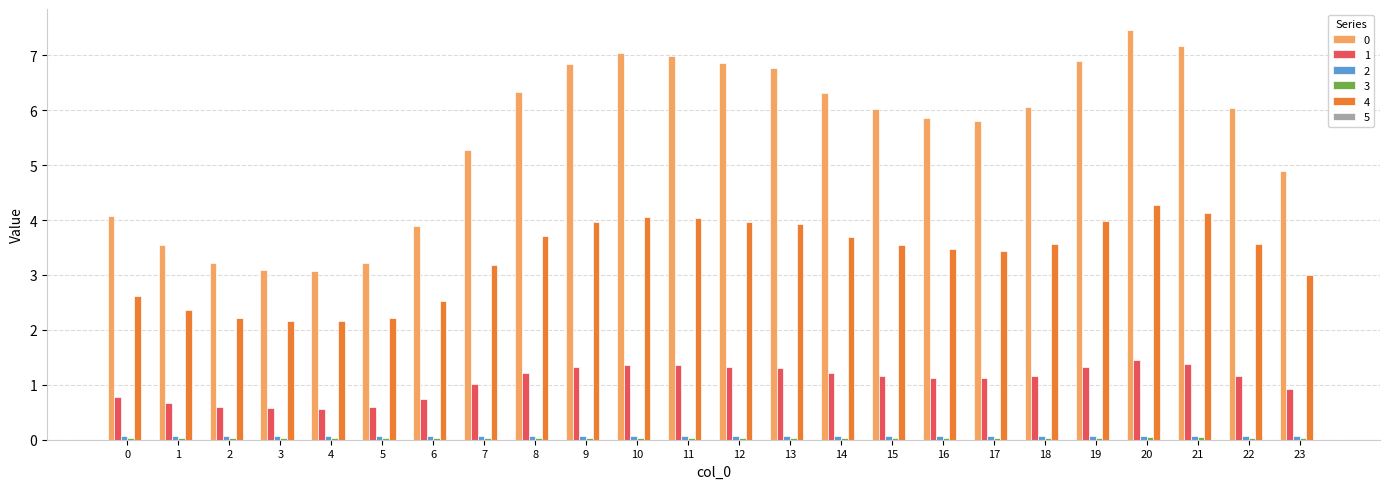

True or false: 1 has a value of 0.6 at 7.

False